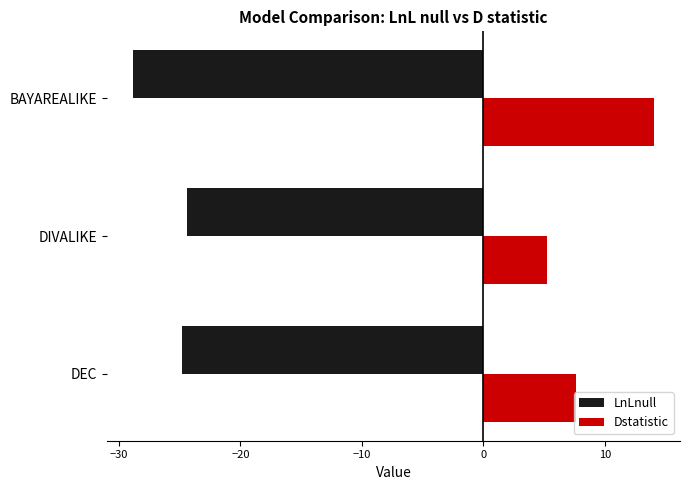

The value of Dstatistic at DEC is 7.7. True or false?

True